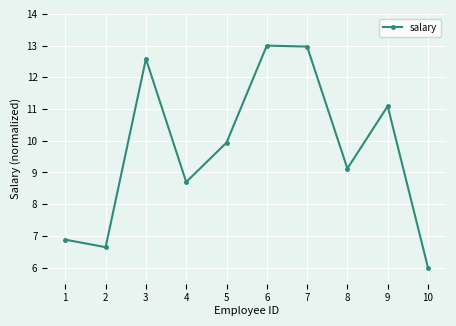

What is the sum of the values at 8 and 6?

22.1